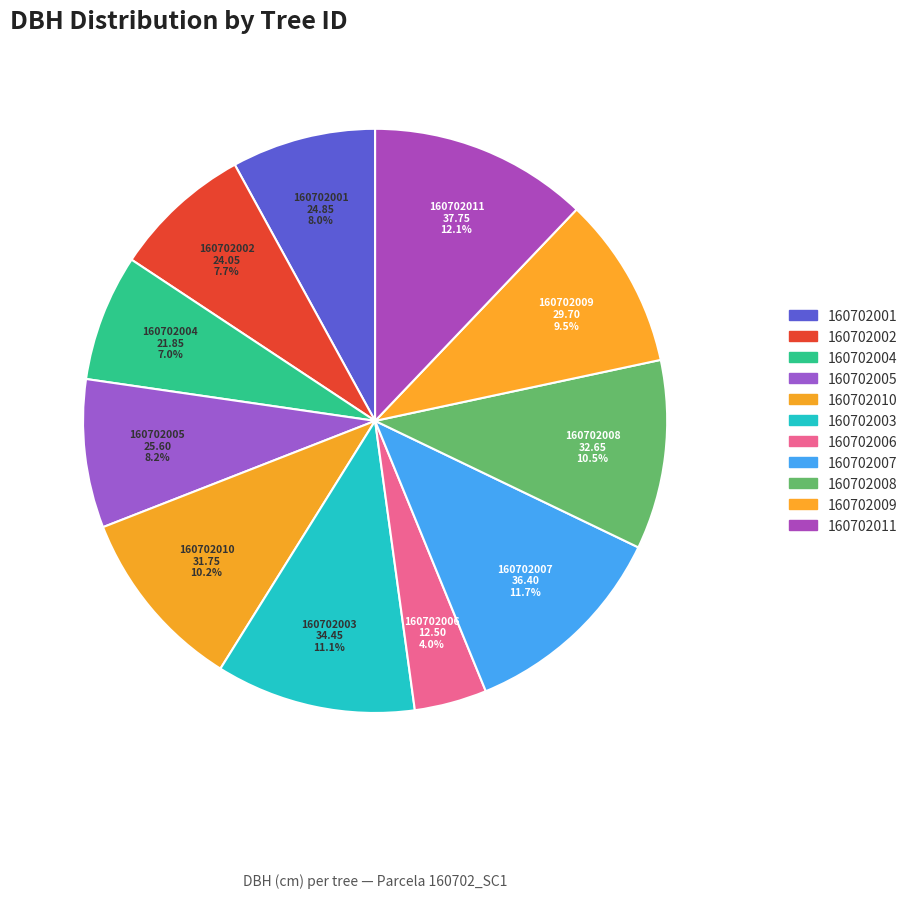

How many slices are in this pie chart?

11